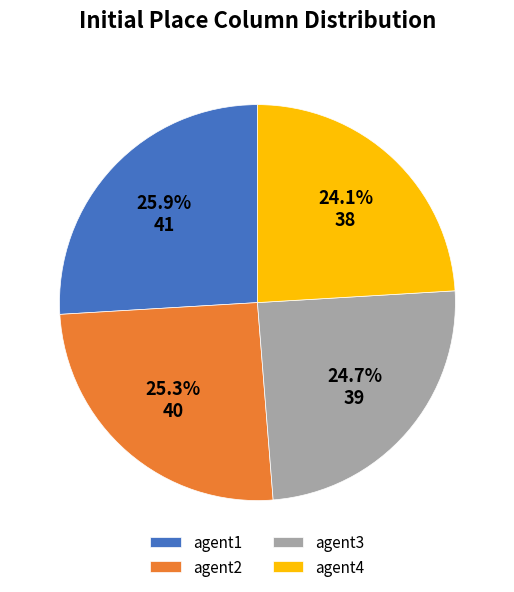

Rank the categories by value from highest to lowest.

agent1, agent2, agent3, agent4